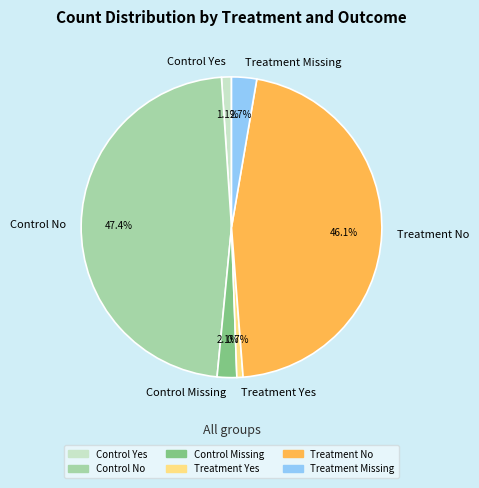

Combined, what portion of the pie is Control Yes and Control Missing?

3.2%